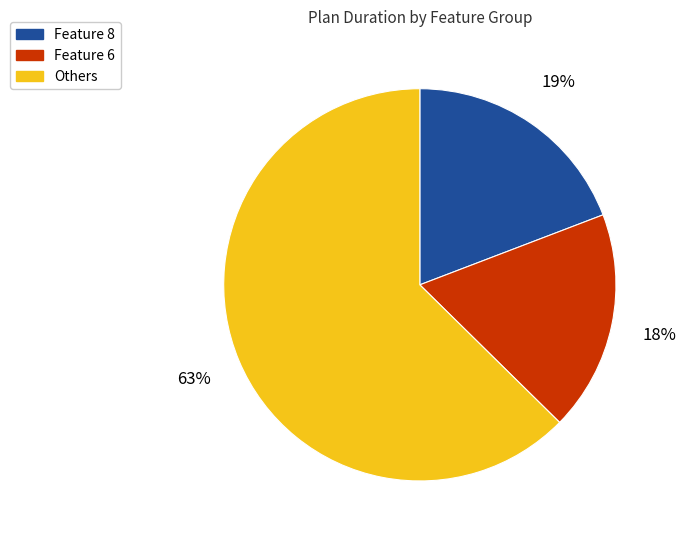

The Others slice represents 56% of the pie. True or false?

False